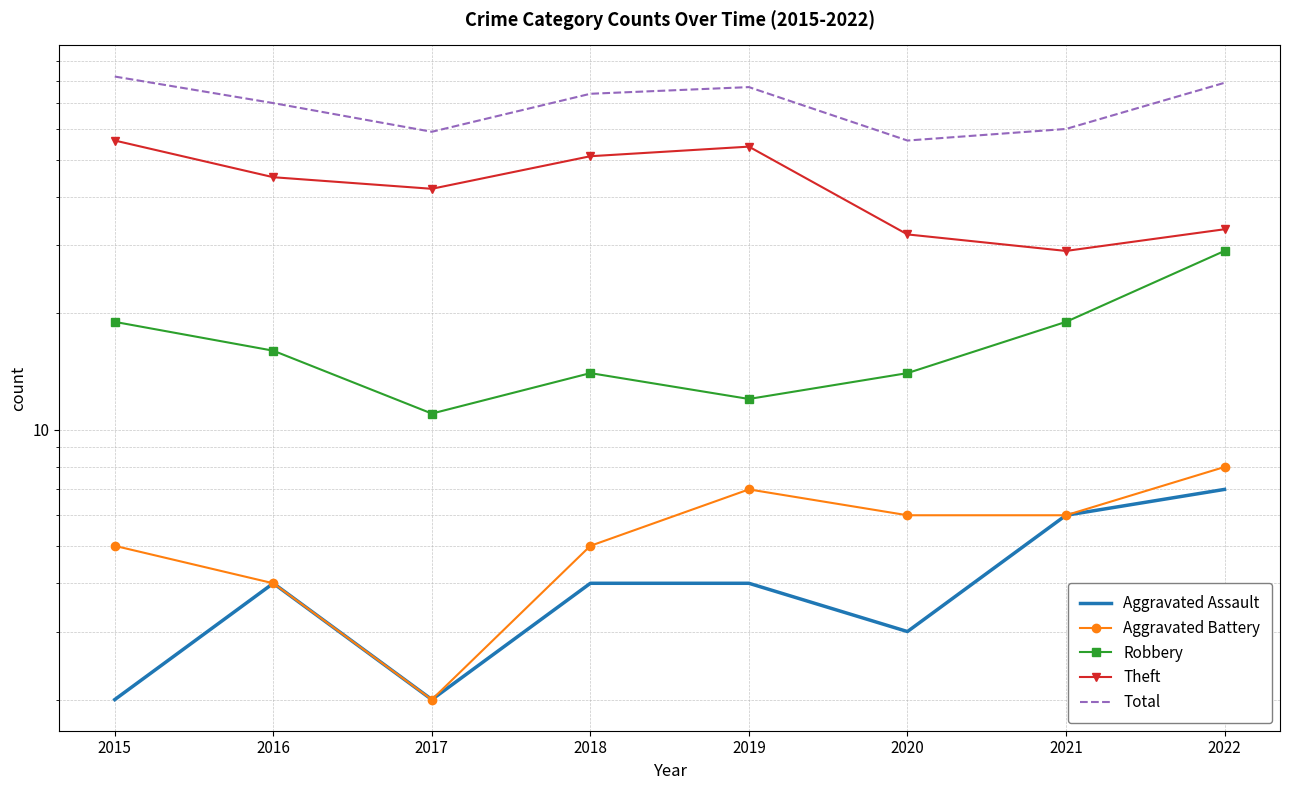

What are all the series names shown in the legend?

Aggravated Assault, Aggravated Battery, Robbery, Theft, Total